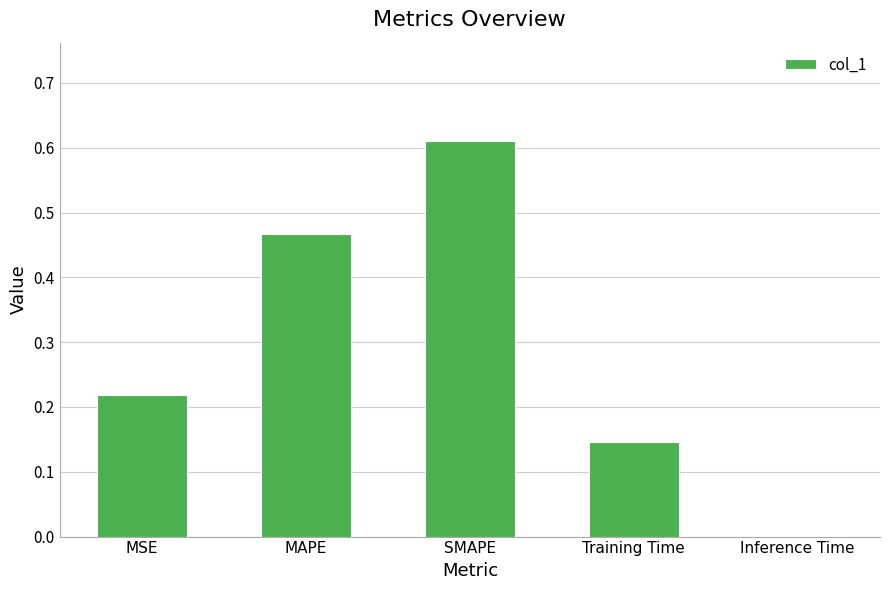

What is the sum of all values?

1.4